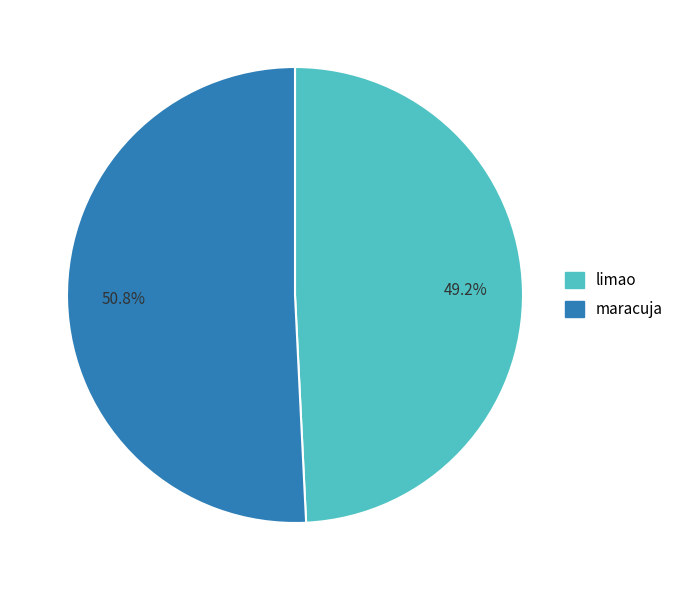

True or false: limao accounts for 49% of the total.

True